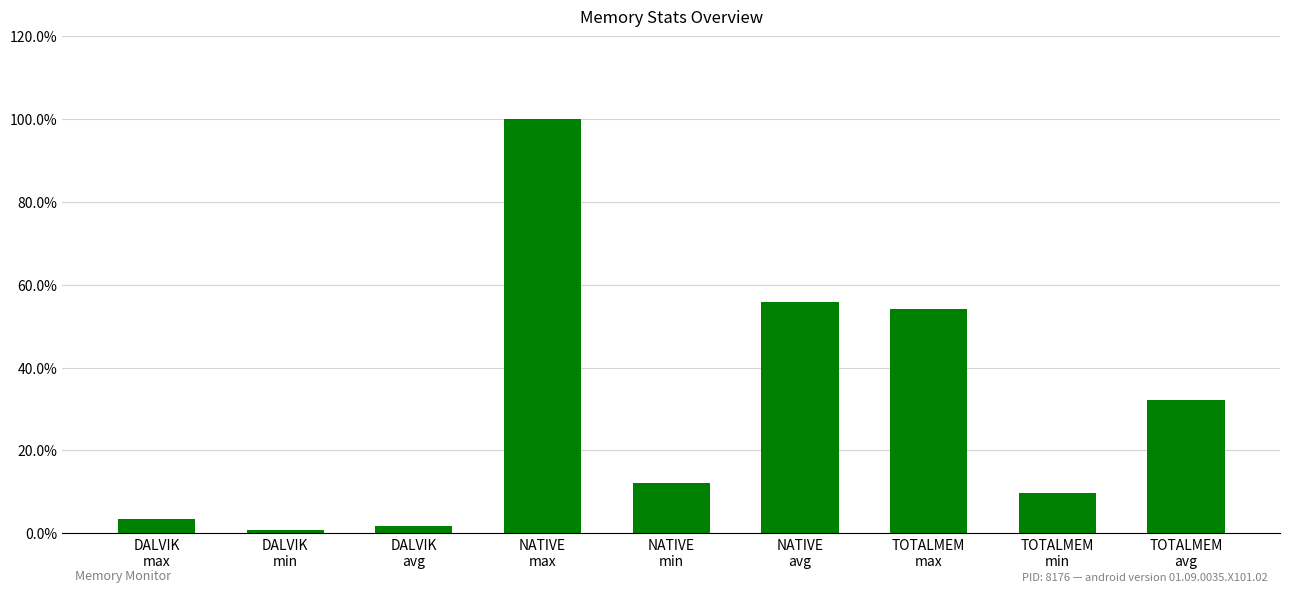

At which label does the data first exceed 12?

NATIVE
max